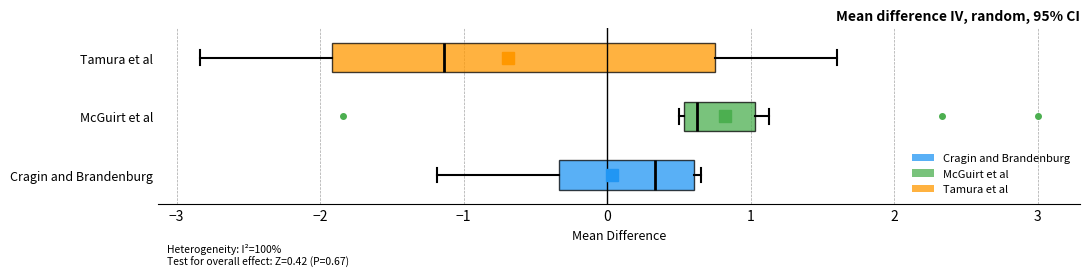

Which box is the widest, from its left edge to its right edge?

Tamura et al